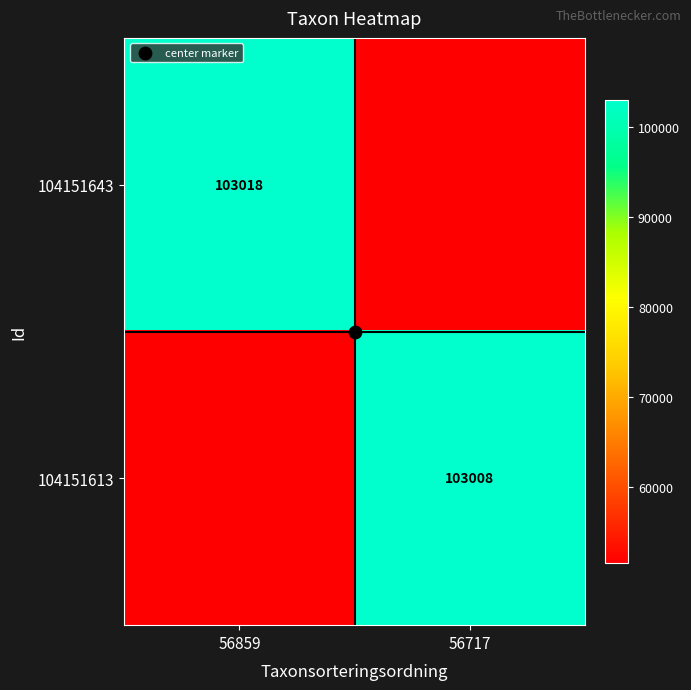

Rank the categories by 104151643 value from highest to lowest.

56859, 56717